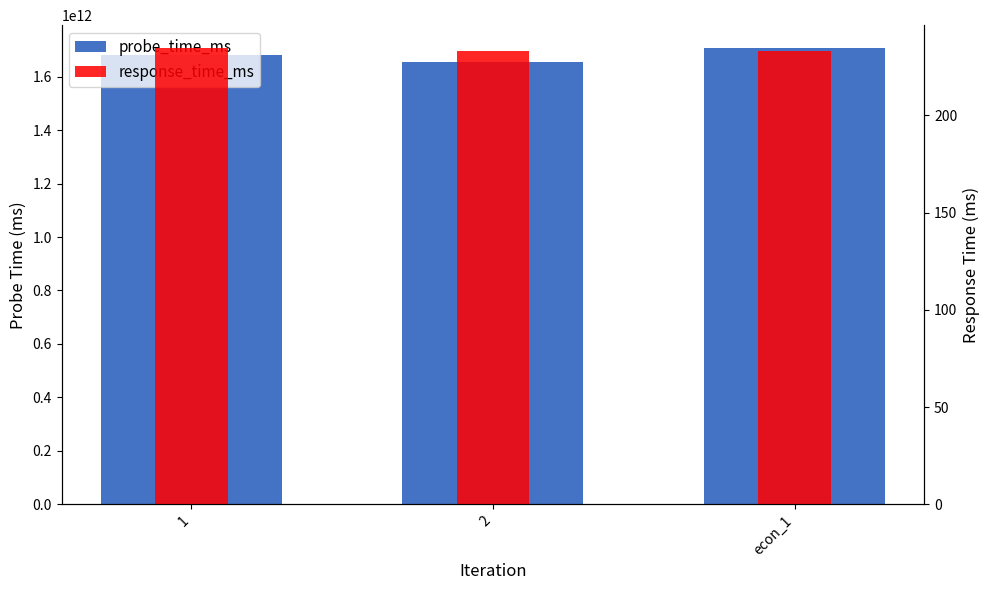

How many data points does each series have?

3